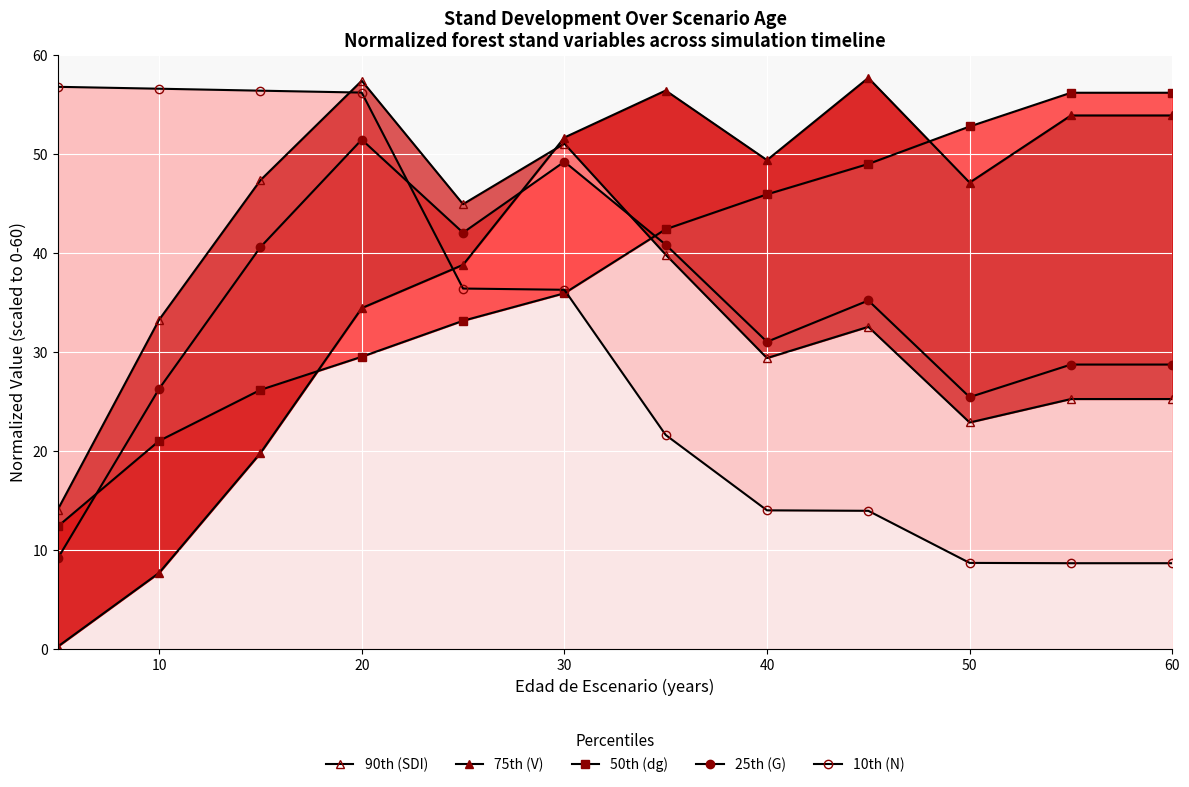

At which category is the sum across all series the highest?

20